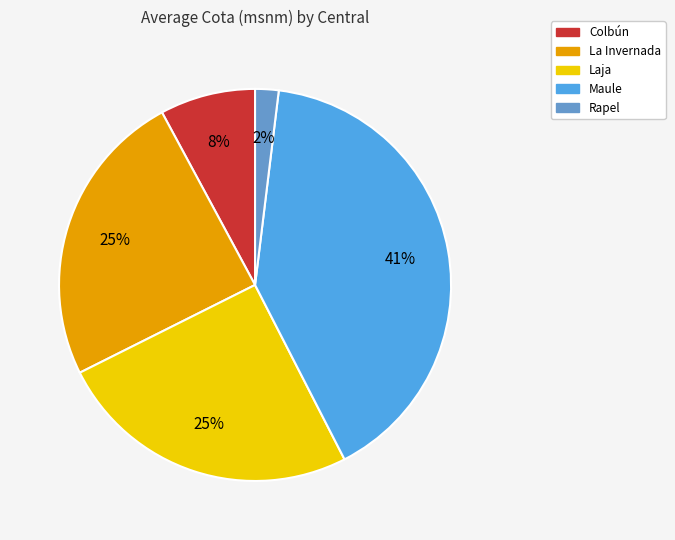

Does Colbún represent more than half of the total?

No